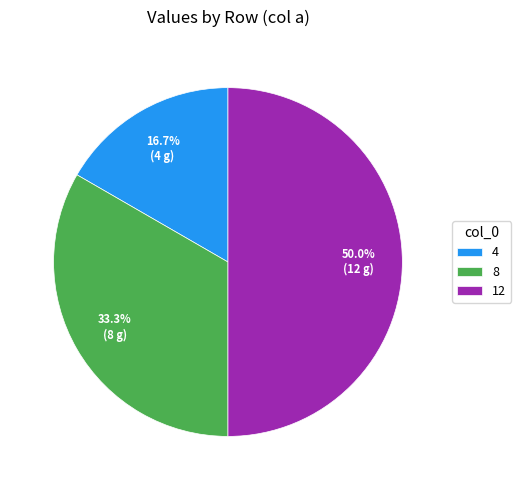

Does 8 represent more than half of the total?

No